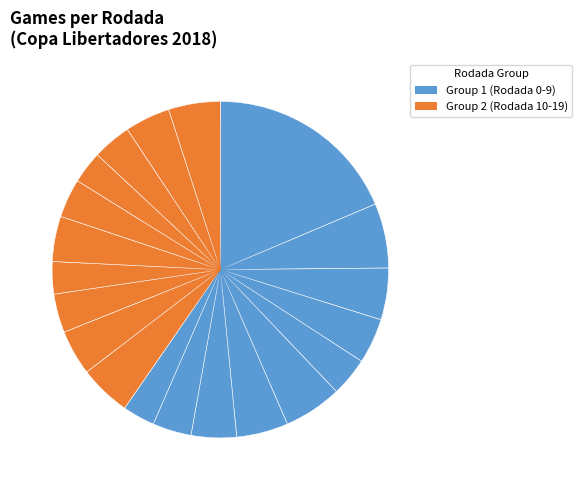

Does any single category account for the majority?

No